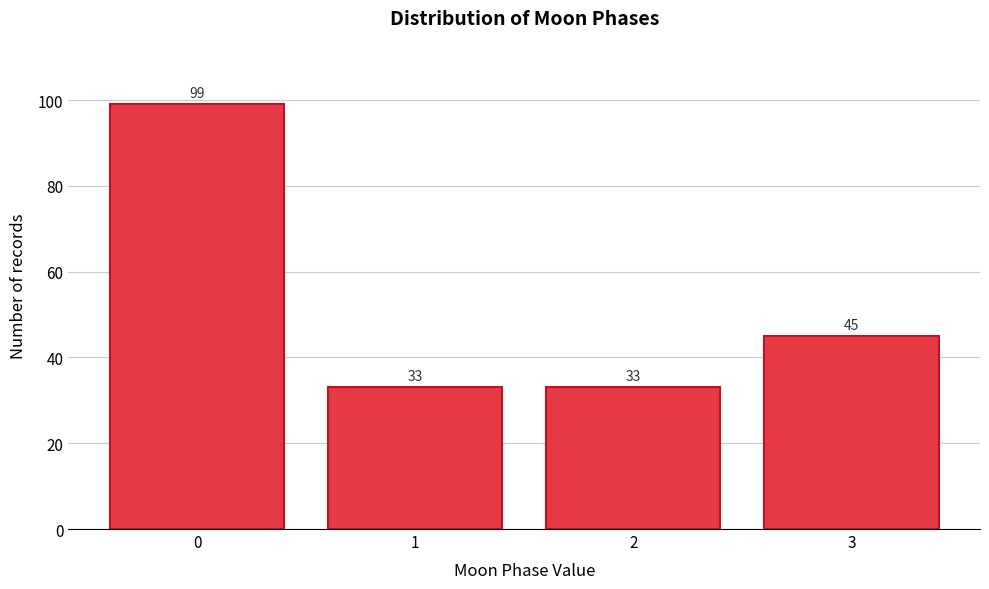

Reading left to right, what are all the values shown in this chart?

99	33	33	45